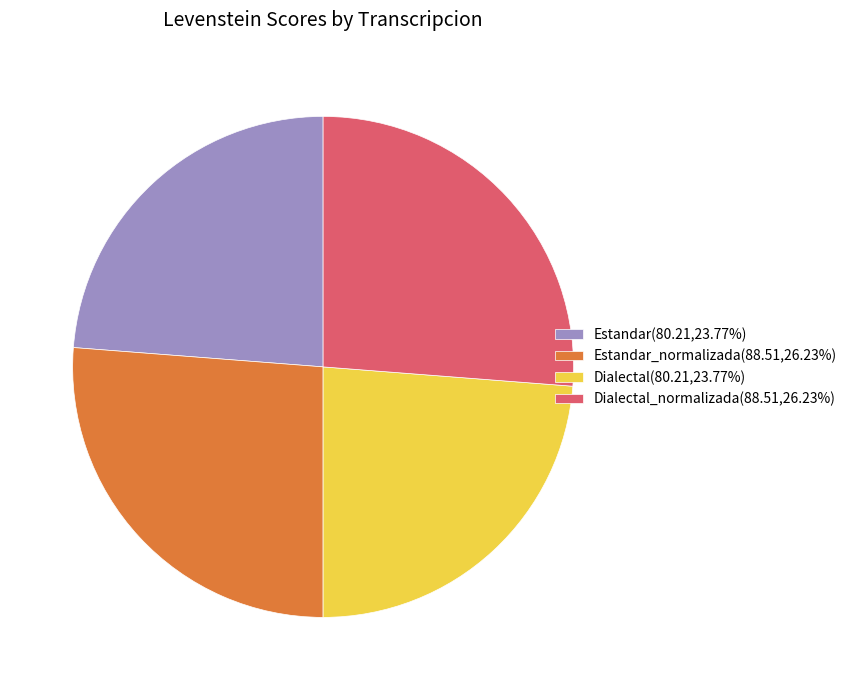

Is Estandar(80.21,23.77%) the majority of the pie?

No